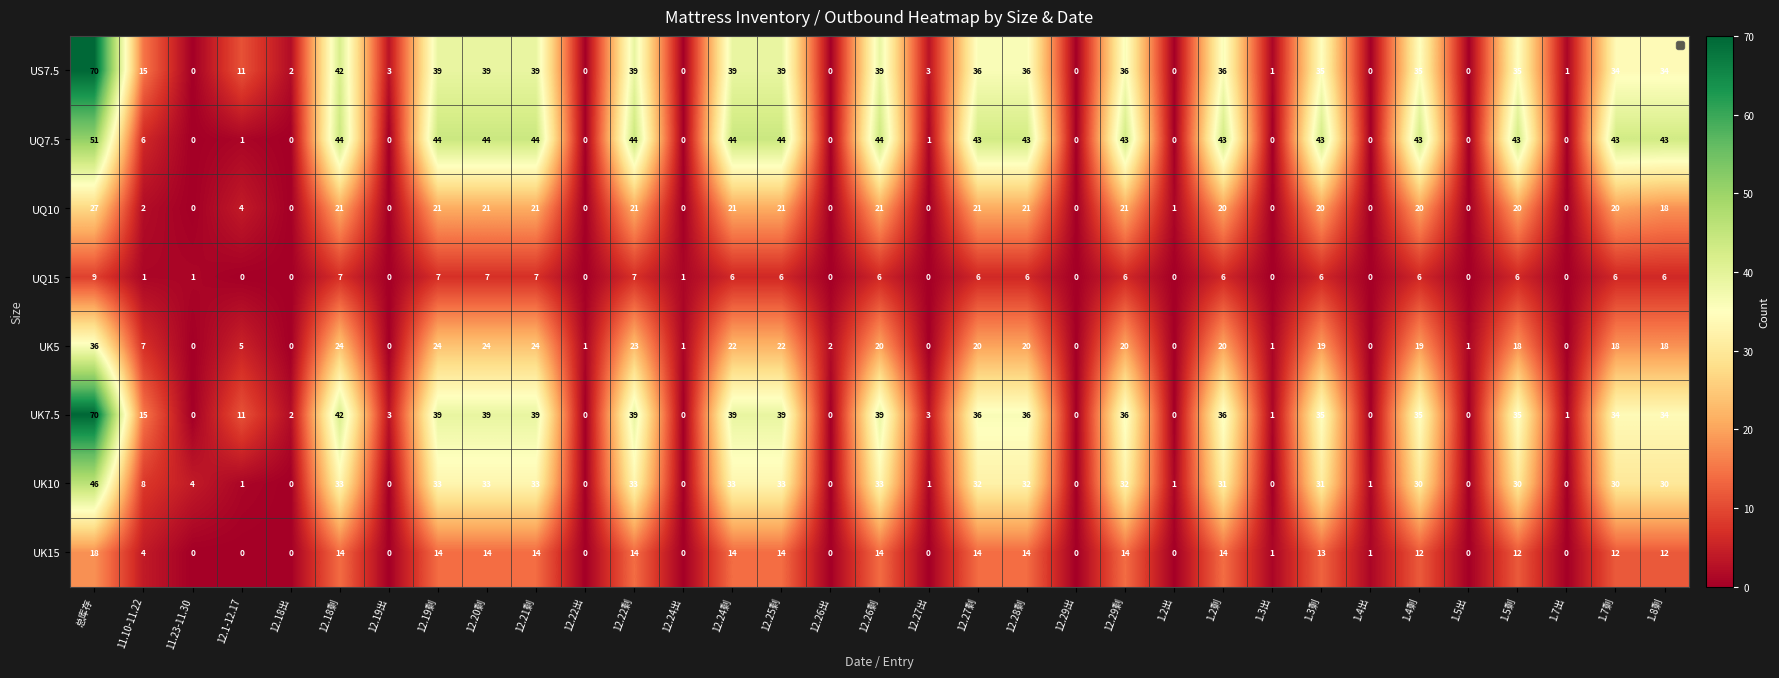

True or false: UK10 has a value of 32 at 12.28剩.

True